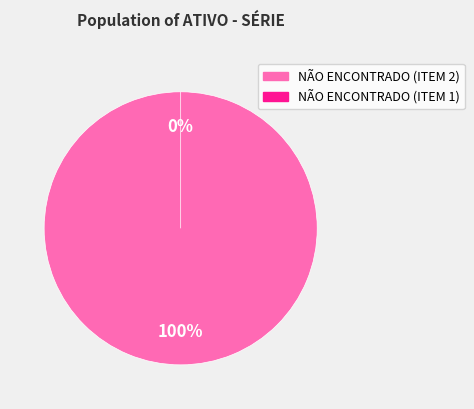

What percentage is the NÃO ENCONTRADO (ITEM 2) slice, to the nearest percent?

100%